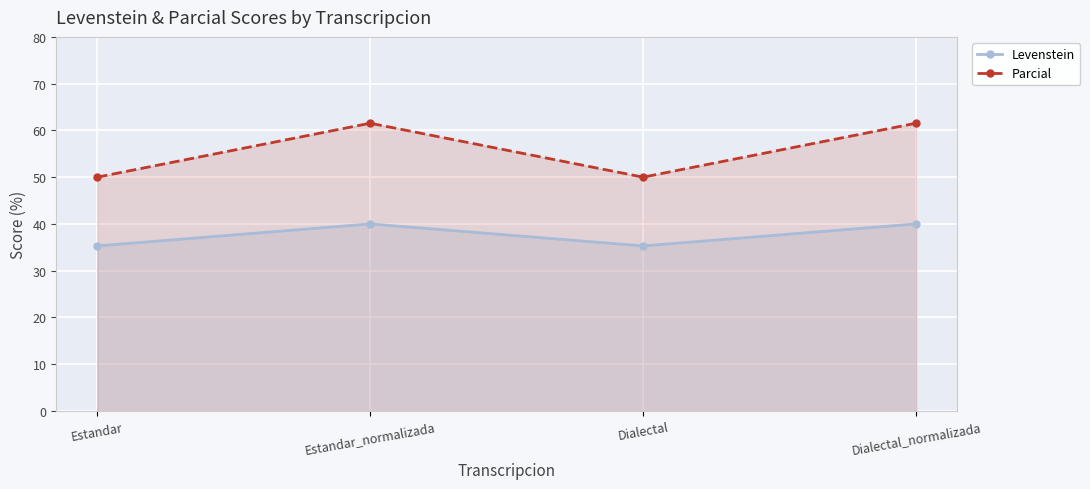

Which series has the widest spread of values?

Parcial